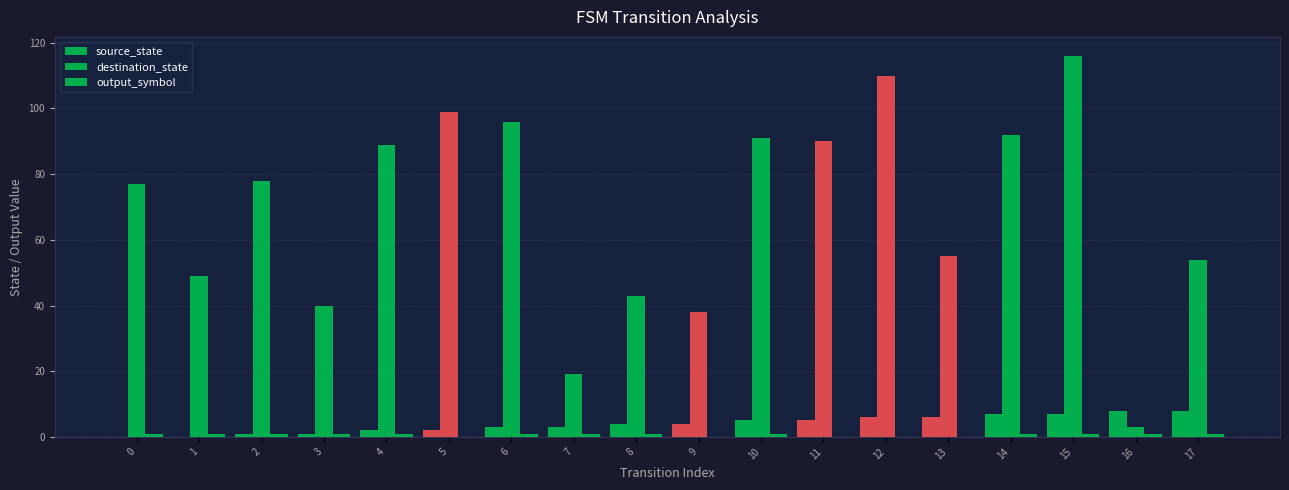

How many categories are shown in the chart?

18